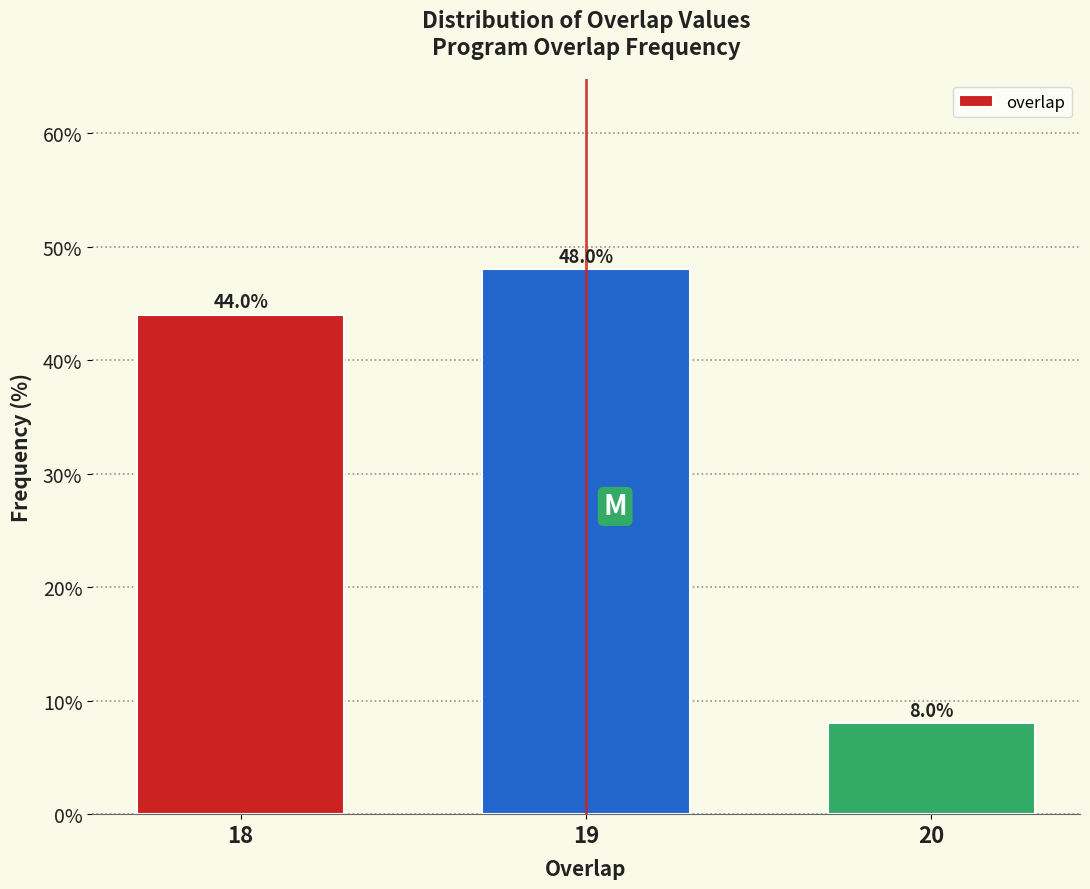

Reading left to right, extract all data points from this chart.

44	48	8